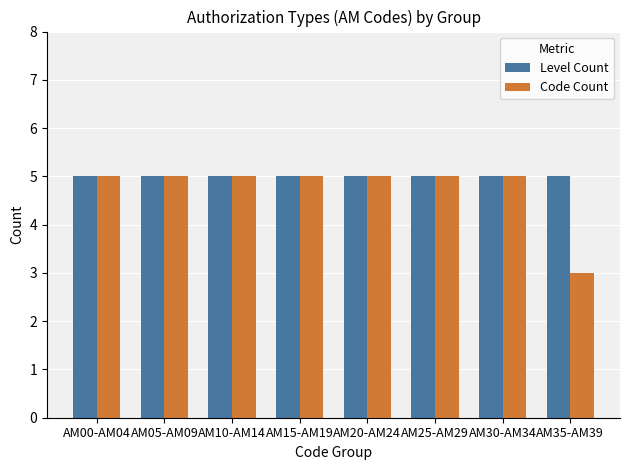

What is the minimum value shown in the chart?

3